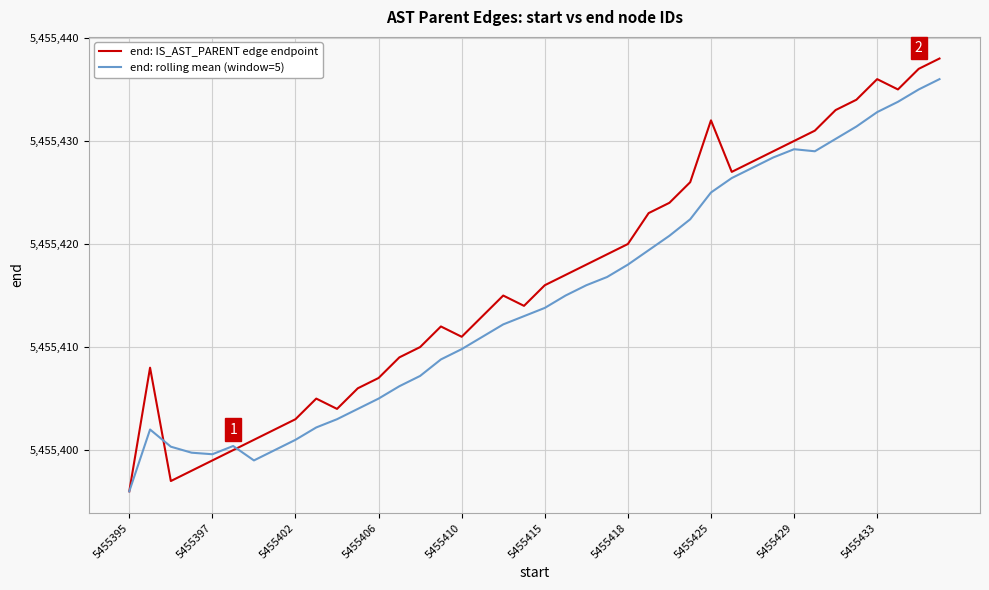

How many distinct data groups are displayed?

2